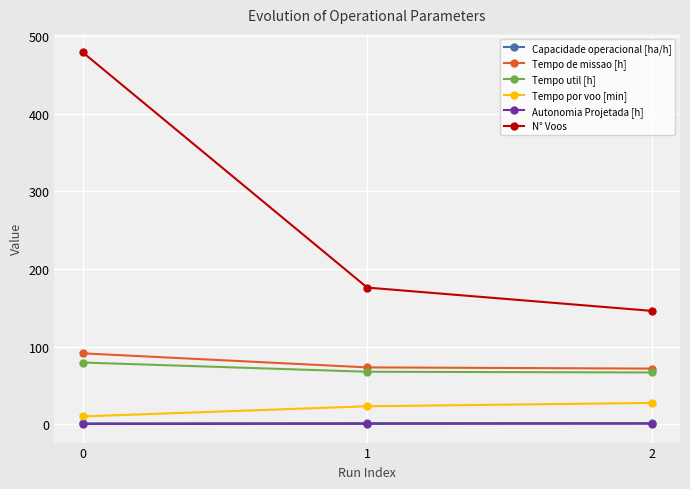

Which series has the largest total across all categories?

N° Voos